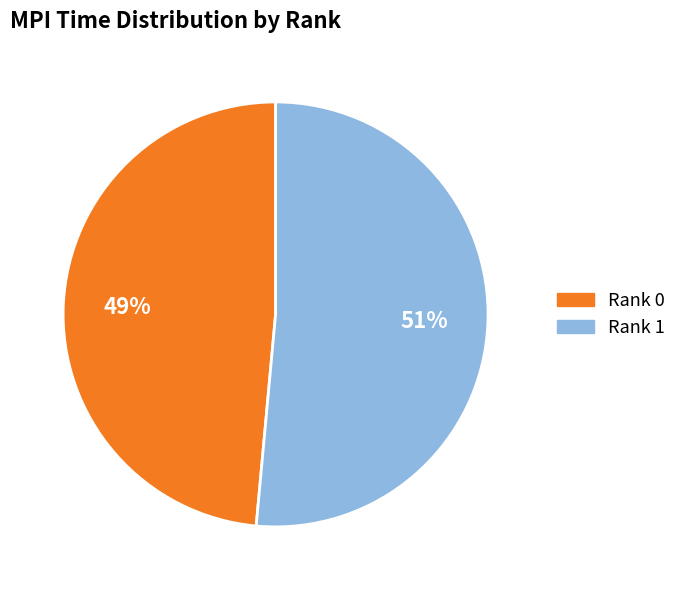

Do Rank 0 and Rank 1 together represent more than half of the pie?

Yes